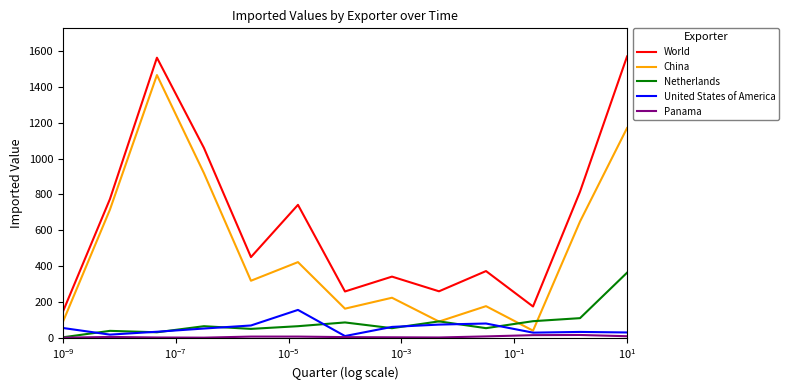

Which series has the largest total across all categories?

World